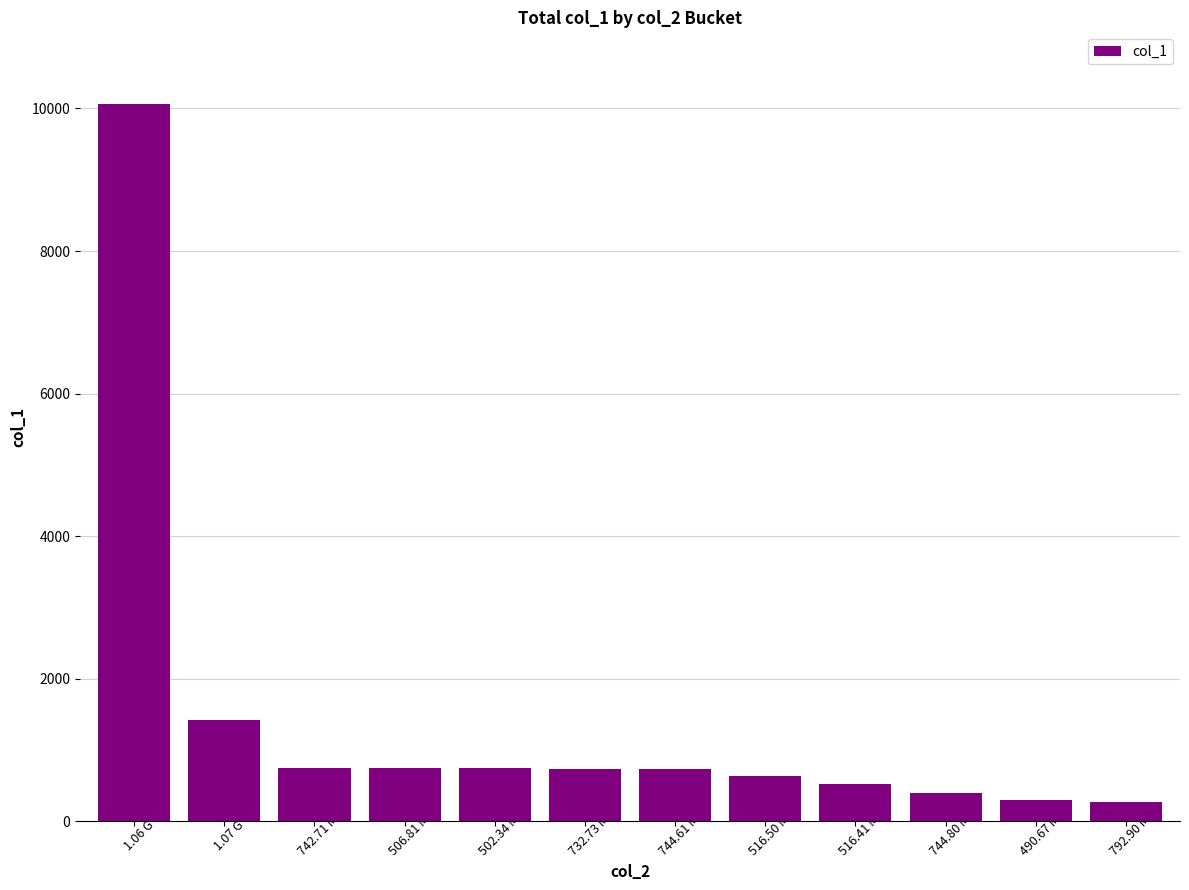

True or false: the data shows 639.5 at 516.50 M.

True